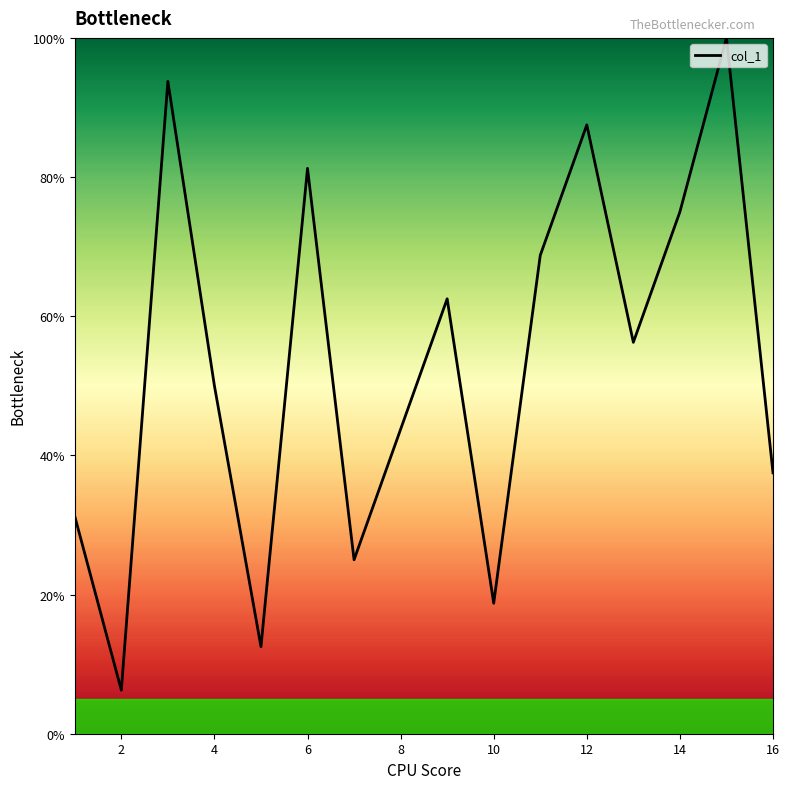

What is the sum of all values?

850.0